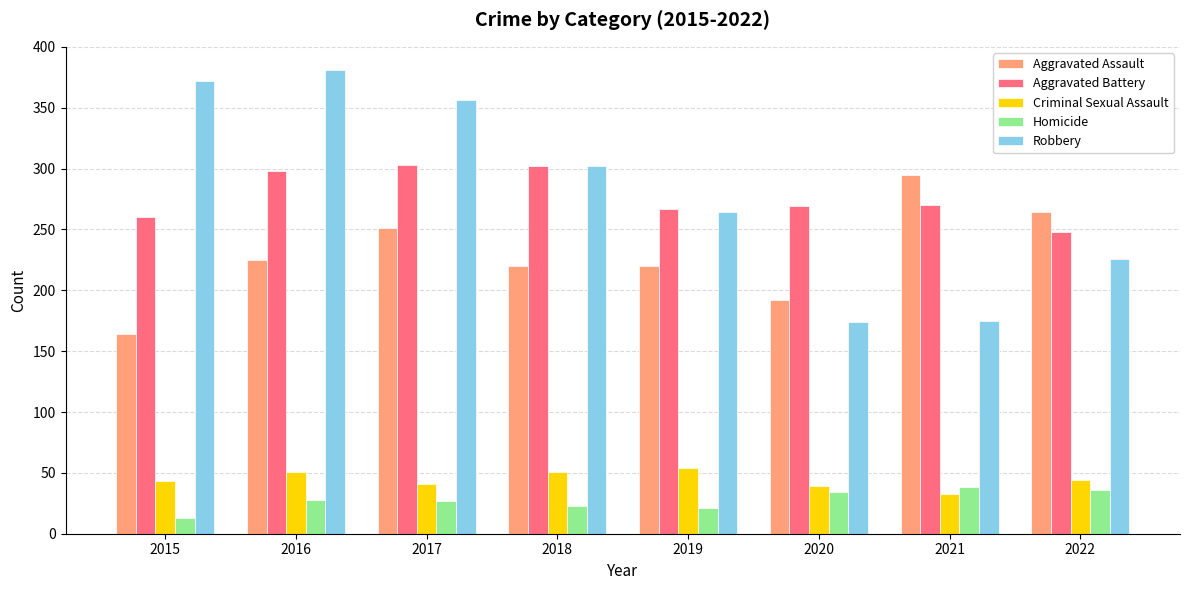

At which label does Aggravated Assault reach its minimum?

2015